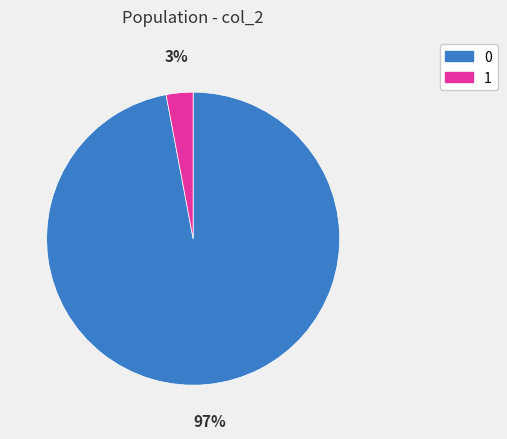

To the nearest percent, what is the average slice percentage?

50%